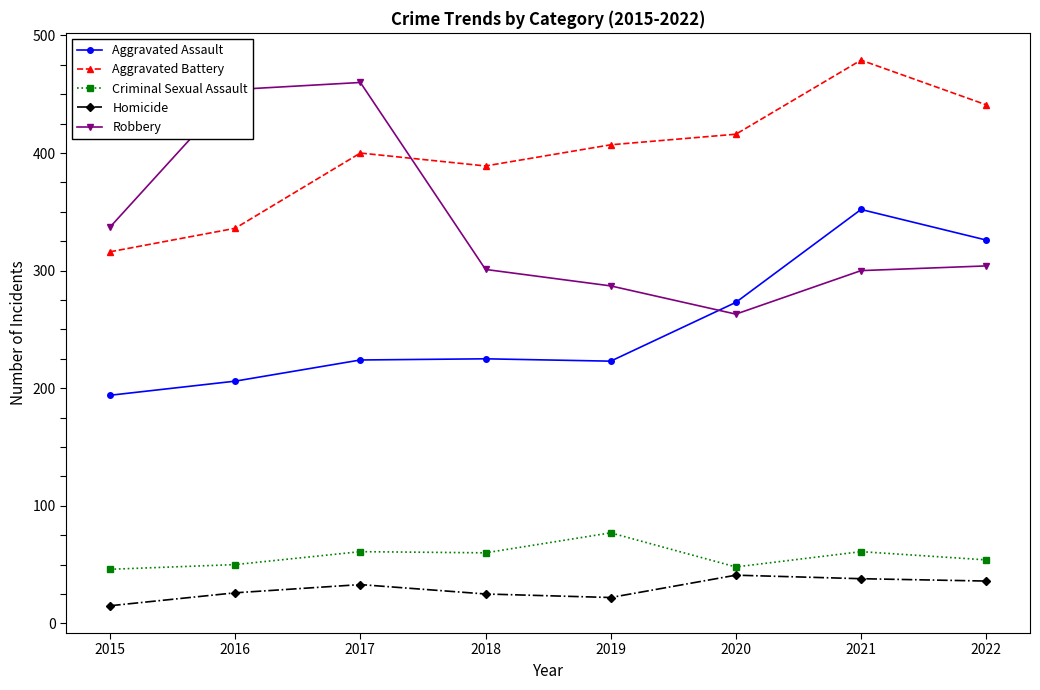

Is it true that Homicide equals 38 at 2021?

True